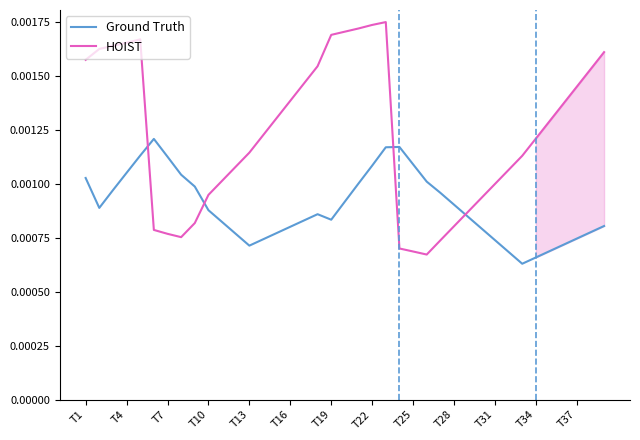

How many intersections are there between HOIST and Ground Truth?

4